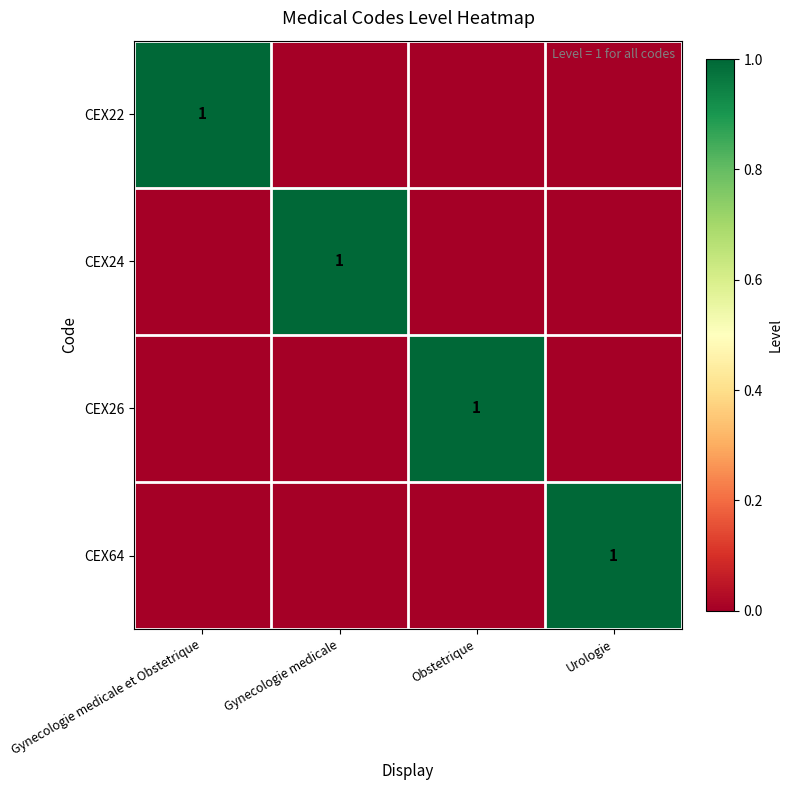

True or false: CEX64 has a value of 1 at Urologie.

True